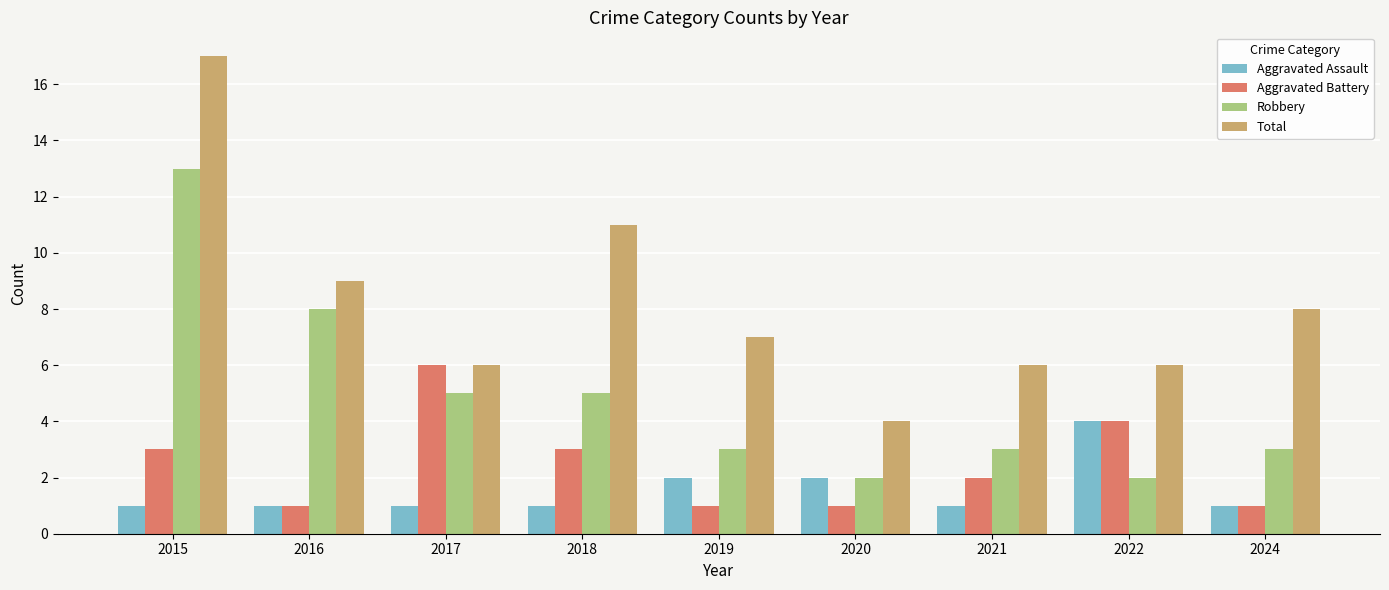

Reading left to right, list all the values displayed in this chart.

Aggravated Assault: 1	1	1	1	2	2	1	4	1
Aggravated Battery: 3	1	6	3	1	1	2	4	1
Robbery: 13	8	5	5	3	2	3	2	3
Total: 17	9	6	11	7	4	6	6	8